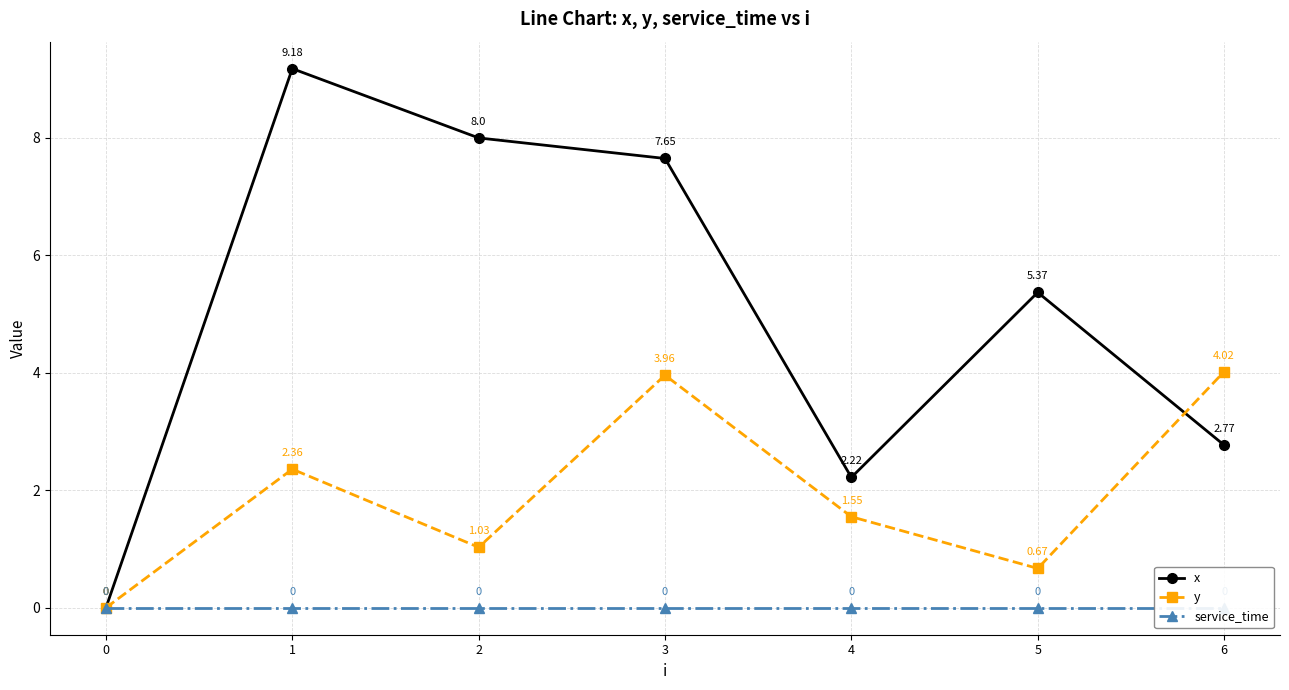

True or false: y and x intersect in this chart.

True